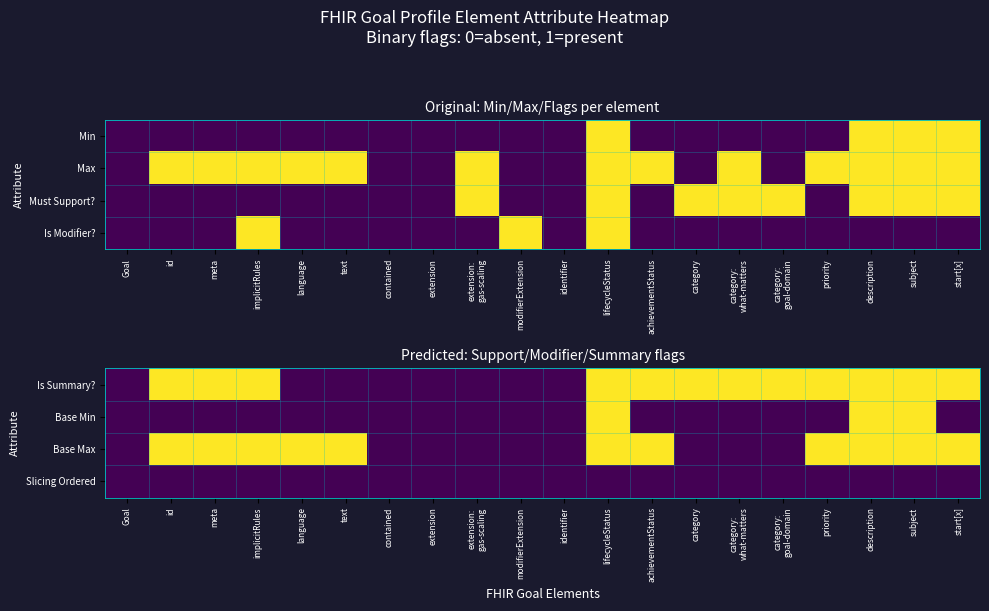

Is the value of Is Summary? at lifecycleStatus greater than the value of Base Min at priority?

Yes